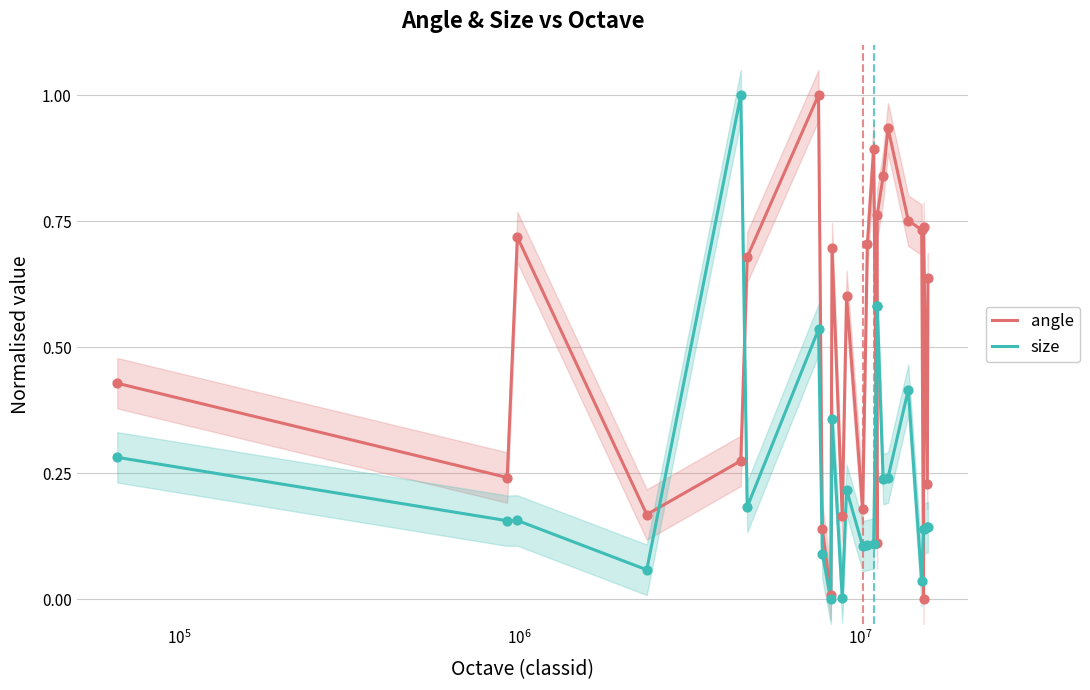

At how many categories does at least one series exceed 0?

25